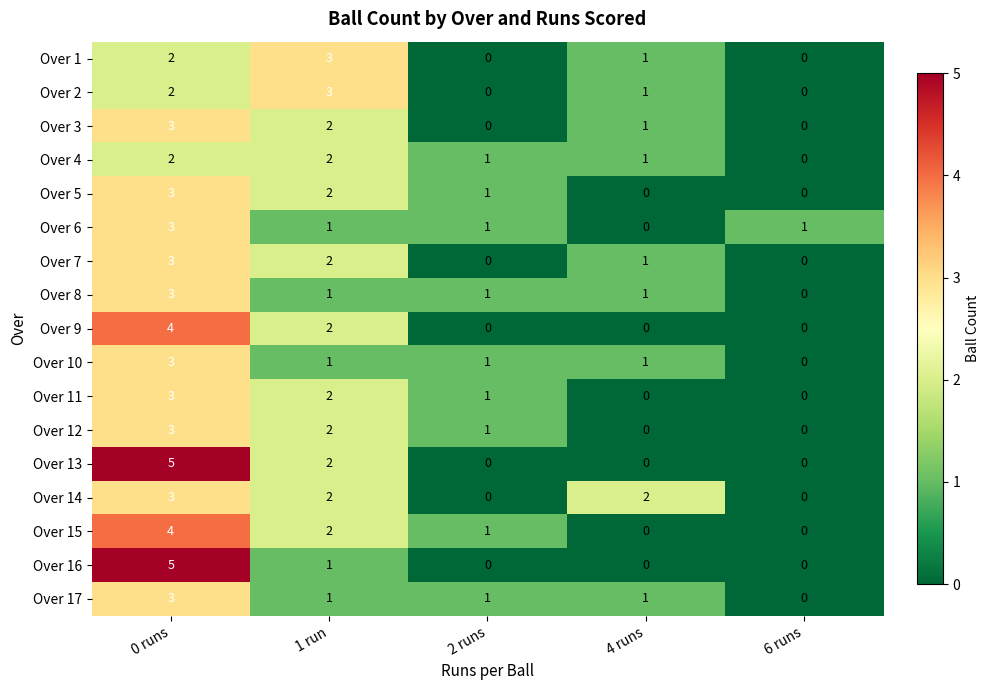

The Over 3 series shows 1 at 4 runs. True or false?

True